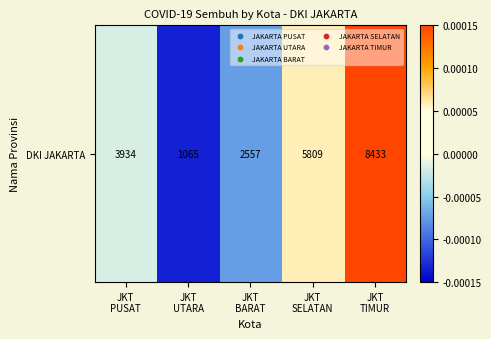

Count the number of data series in this chart.

1